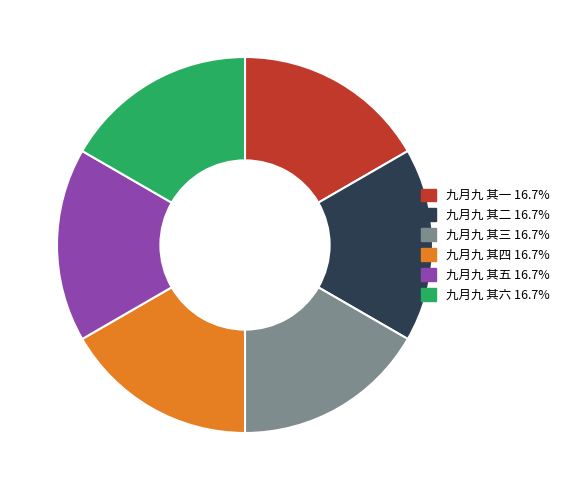

Do 九月九 其二 and 九月九 其一 together represent more than half of the pie?

No